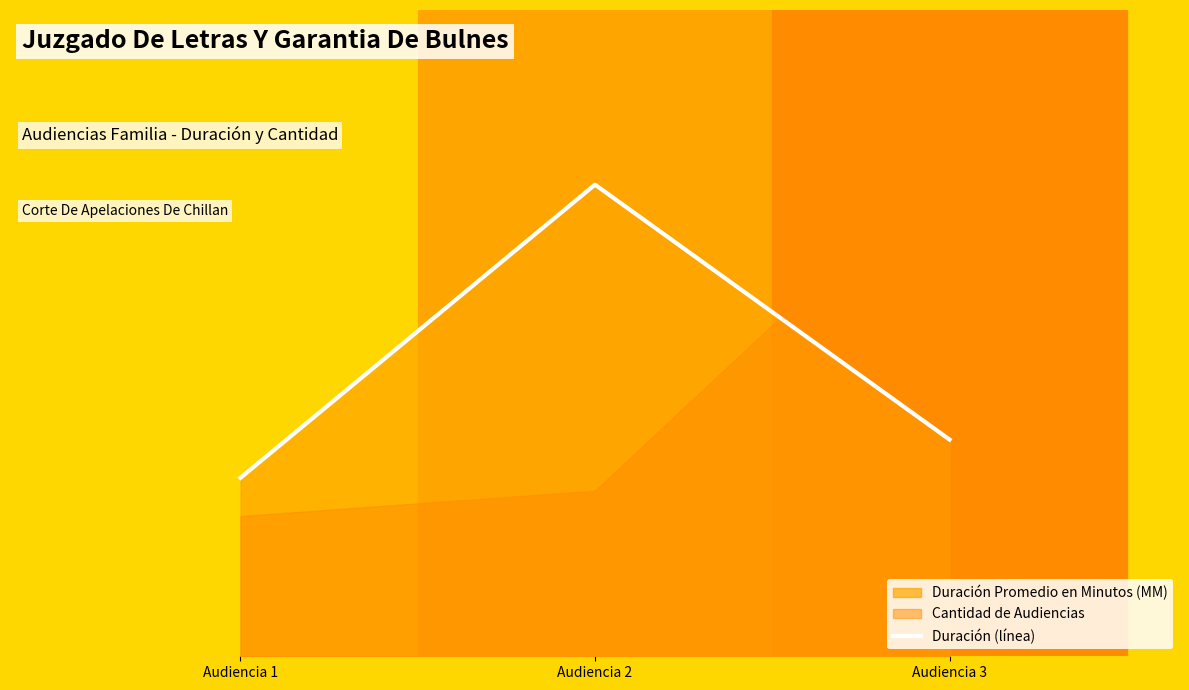

List the labels in order of value, largest first.

Audiencia 2, Audiencia 3, Audiencia 1